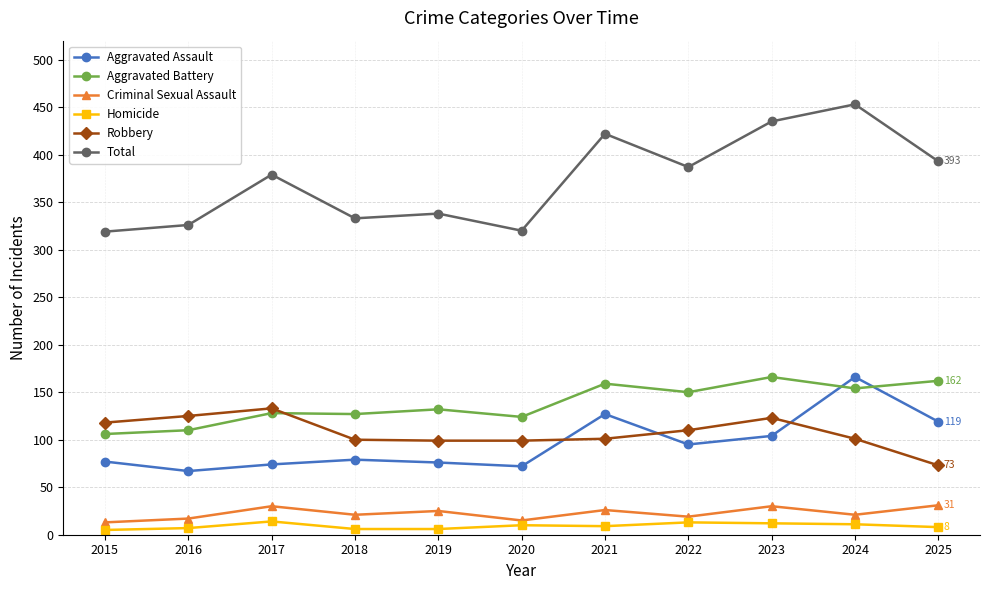

What is the total value across all series at 2022?

774